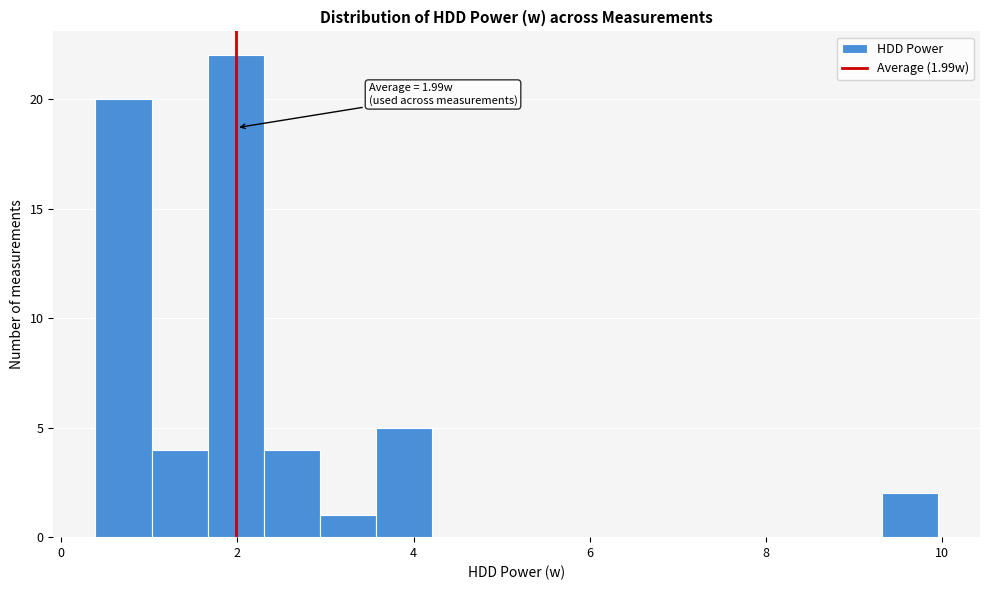

Read against the x-axis, roughly where is the centre of the tallest bar?

2.0